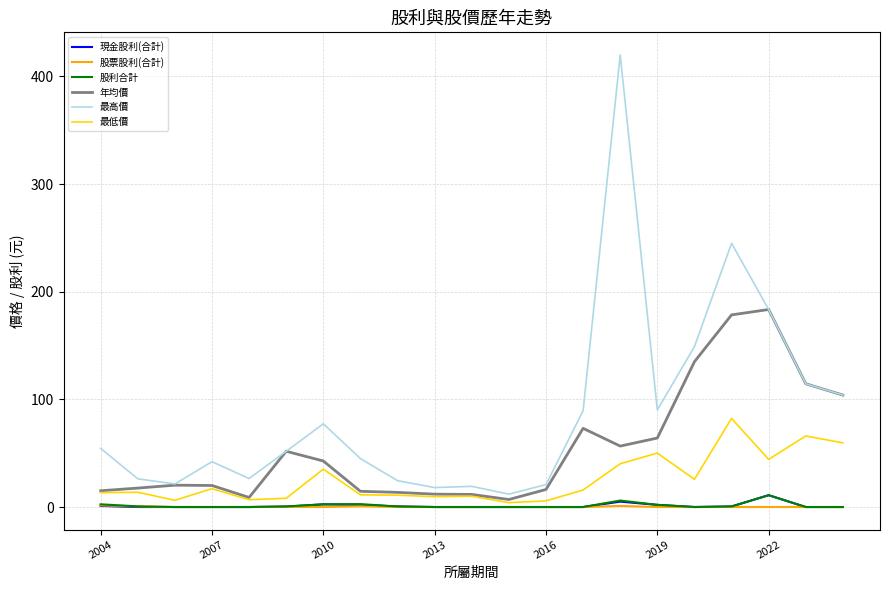

True or false: 最高價 and 股票股利(合計) cross at least once.

False